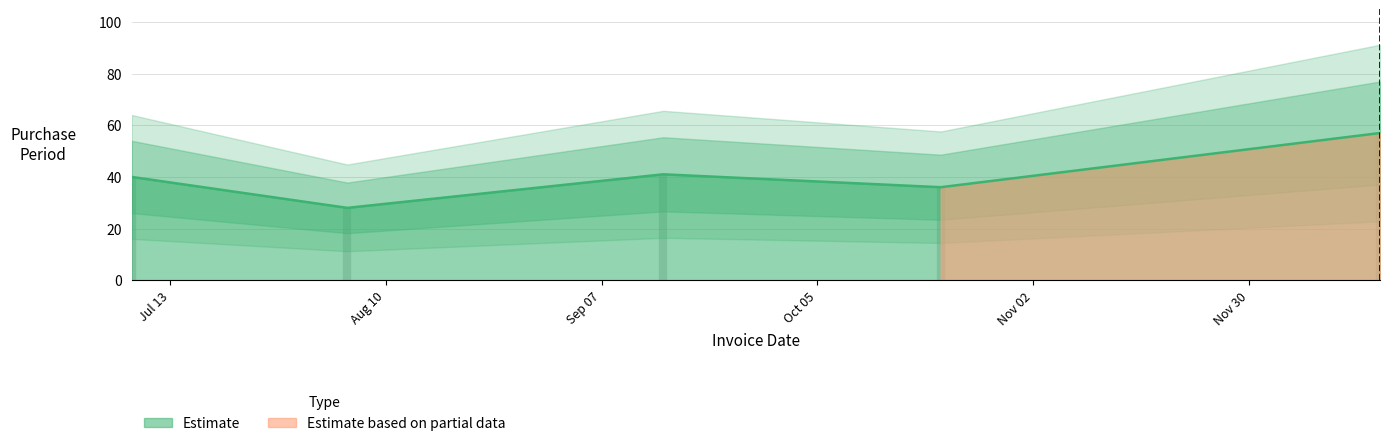

At which label is the value closest to 42?

2015-09-15